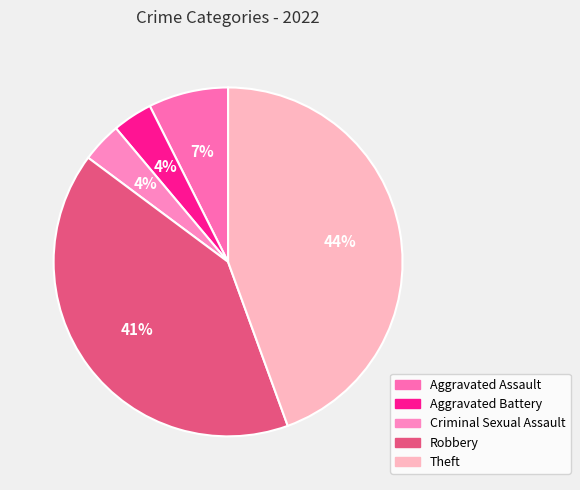

Is it true that Criminal Sexual Assault is 4% of the pie?

True